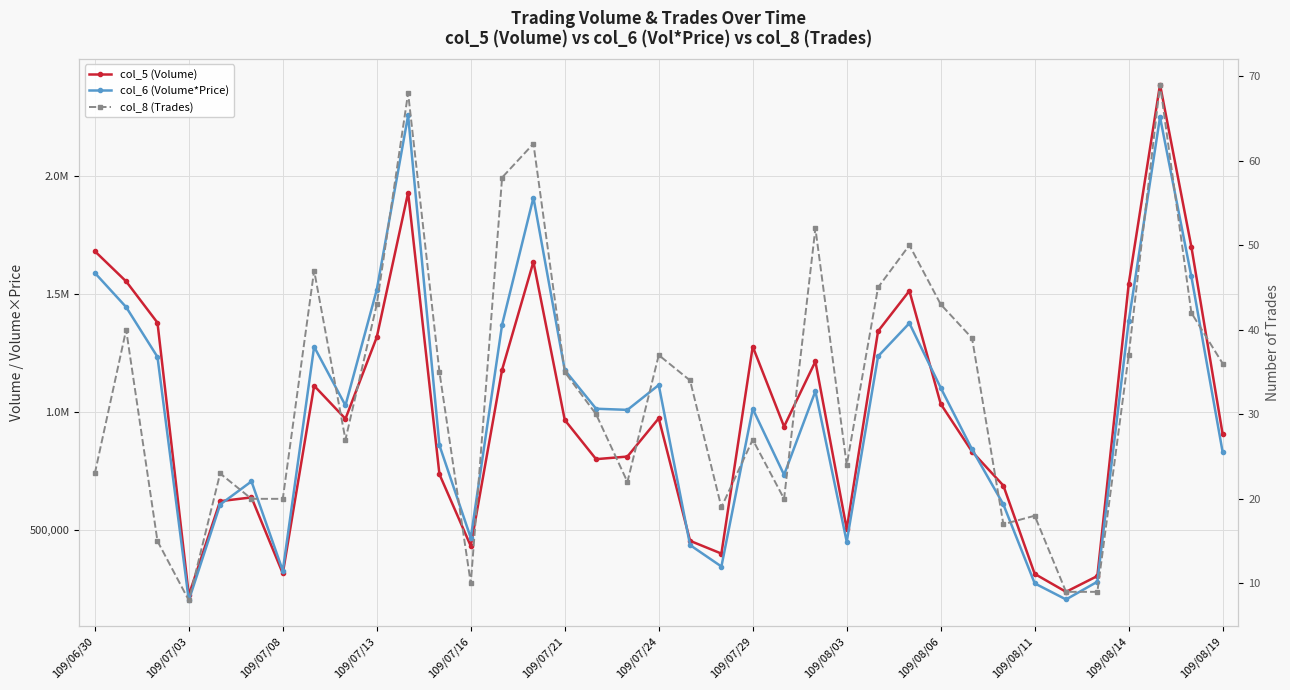

What is the difference between the col_6 (Volume*Price) values at 109/07/16 and 14?

1300450